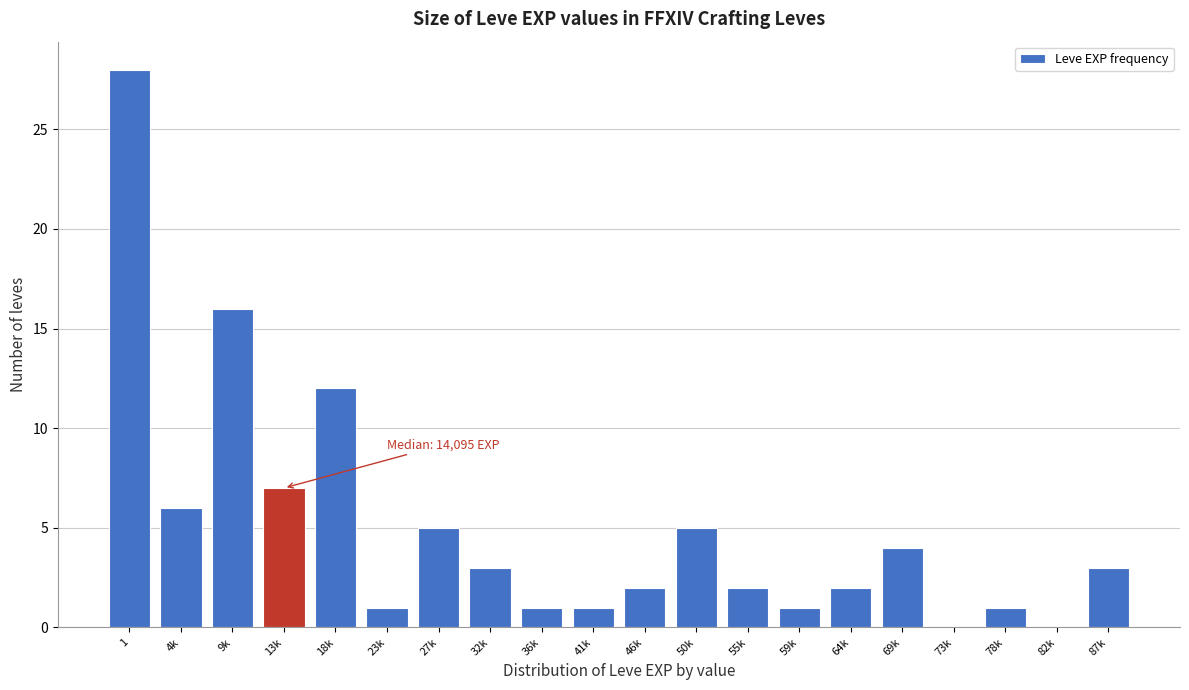

Reading left to right, transcribe all the data shown in this chart.

1=28	4k=6	9k=16	13k=7	18k=12	23k=1	27k=5	32k=3	36k=1	41k=1	46k=2	50k=5	55k=2	59k=1	64k=2	69k=4	73k=0	78k=1	82k=0	87k=3